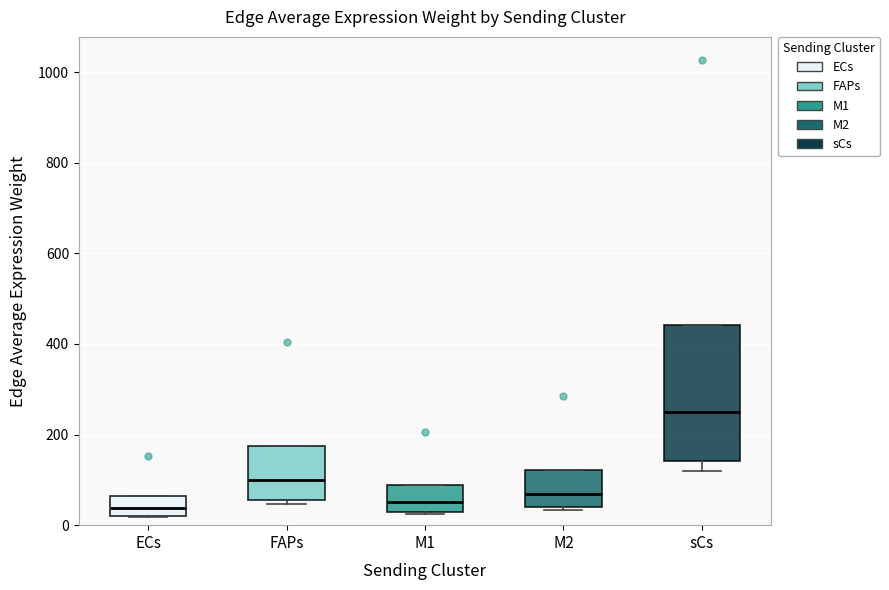

Comparing the boxes themselves (not the whiskers), which one is the tallest?

sCs